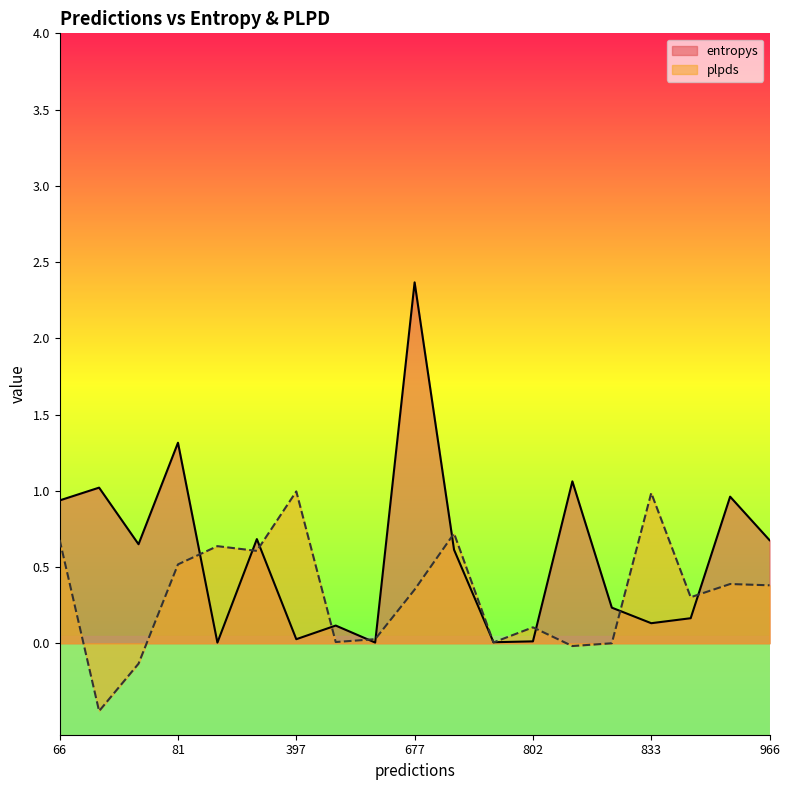

What is the highest value of the plpds series?

1.0